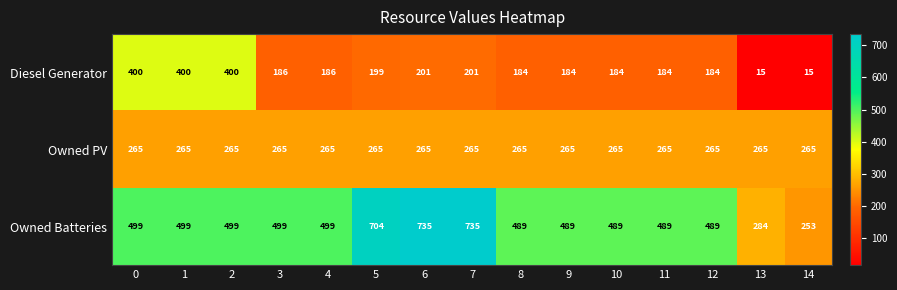

What is the sum of the Owned PV values at 7 and 0?

530